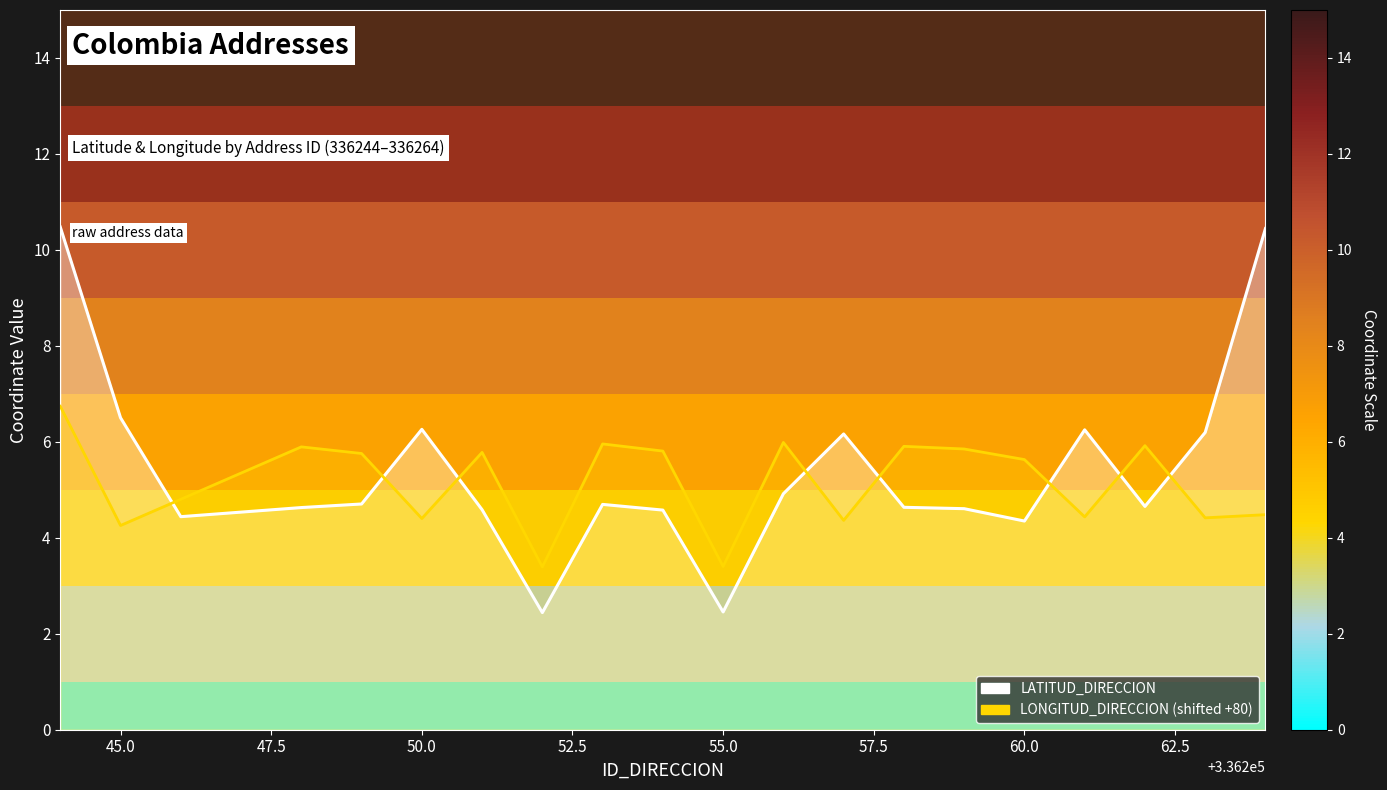

Is this an area chart (filled region under the line)?

No